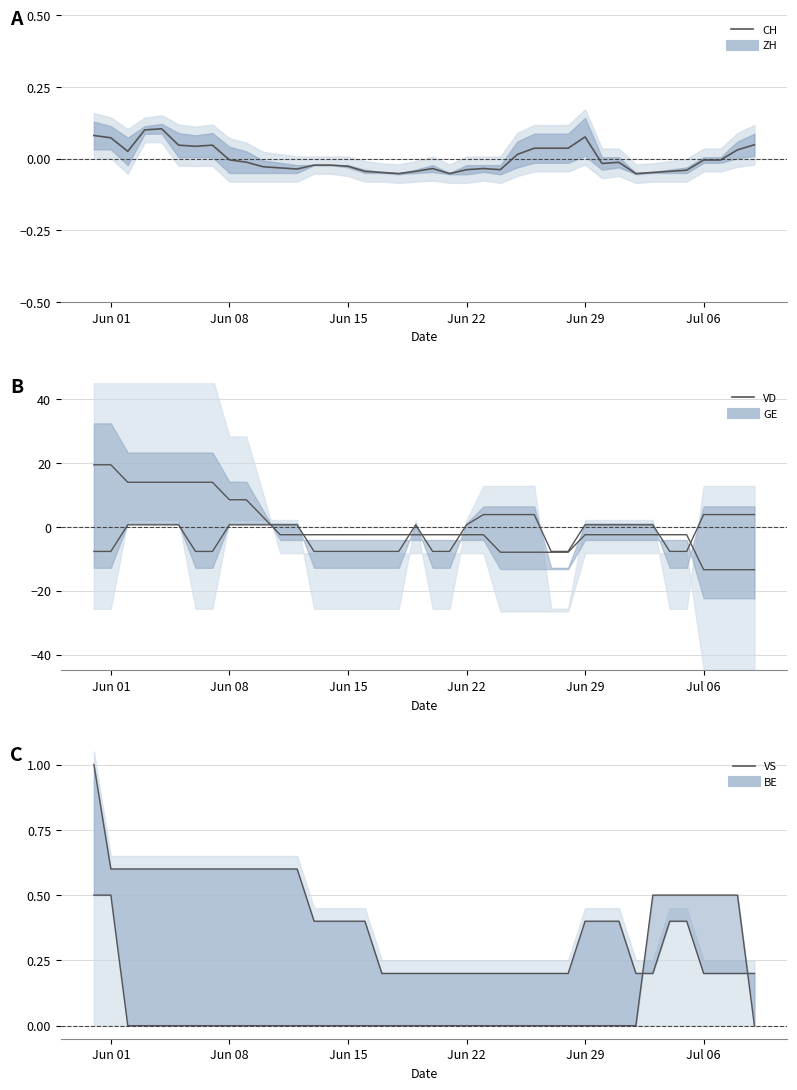

True or false: VS upper line and VD upper line intersect in this chart.

True